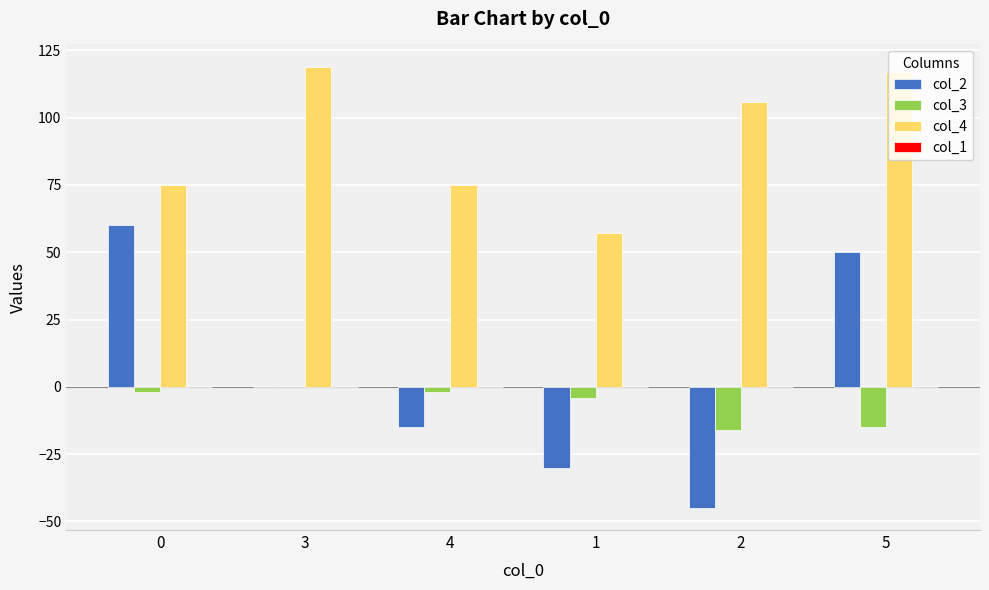

What value does the col_4 series have at 3?

119.0